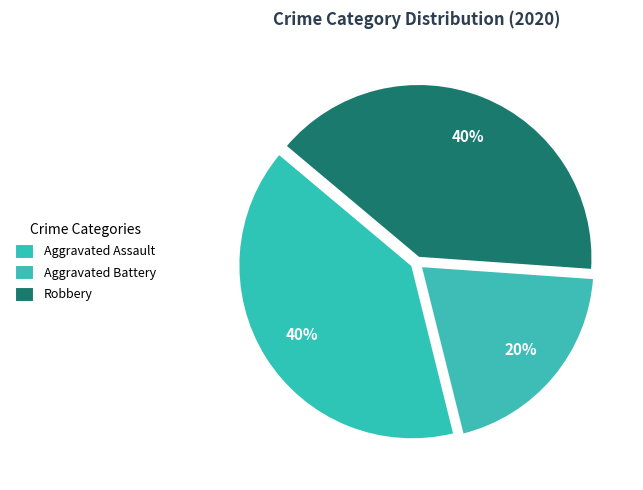

Which category has the smallest portion of the pie?

Aggravated Battery